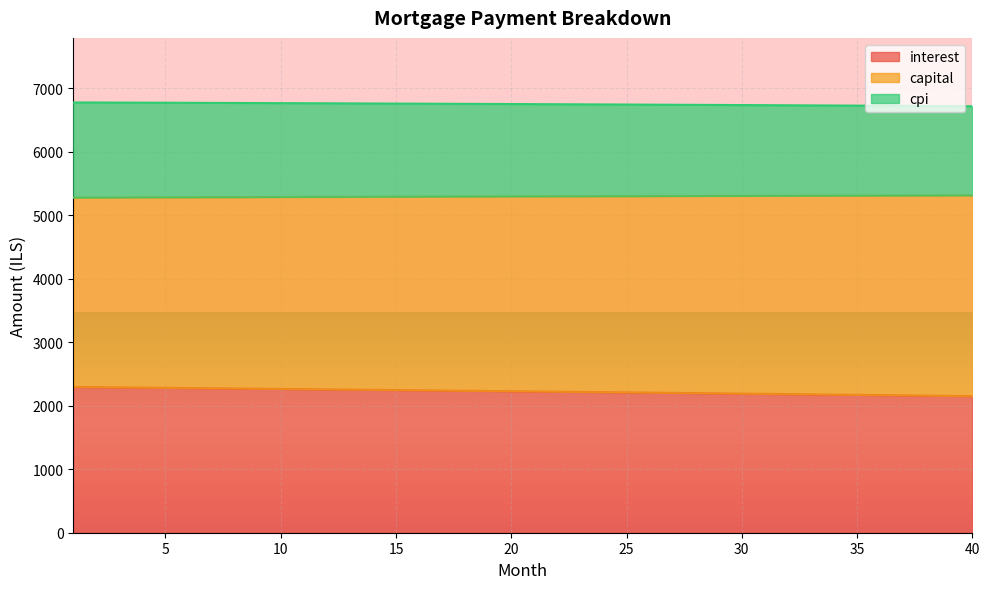

Is it true that cpi equals 9062.1 at 13?

False